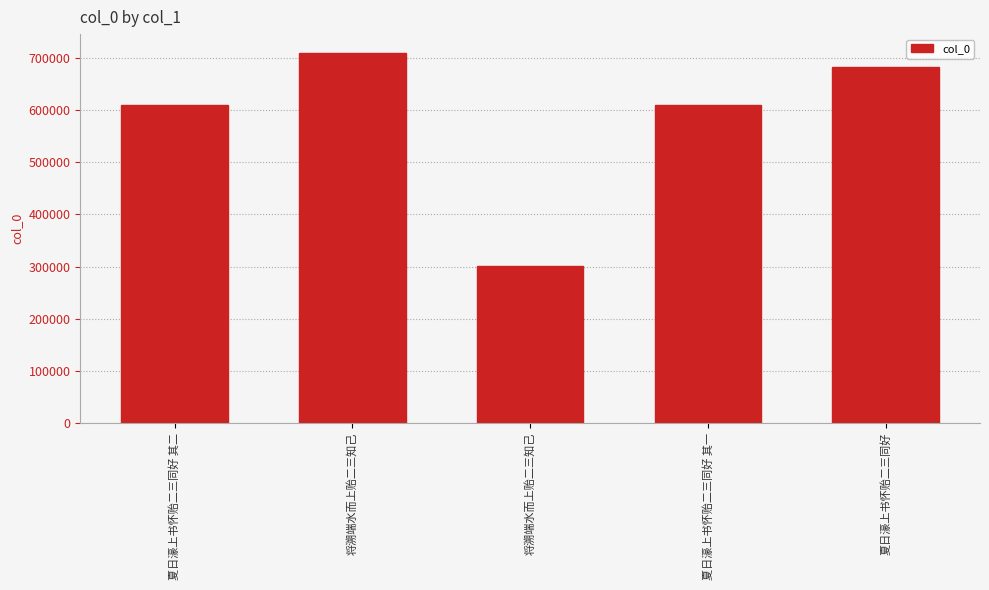

How many series are shown in this chart?

1